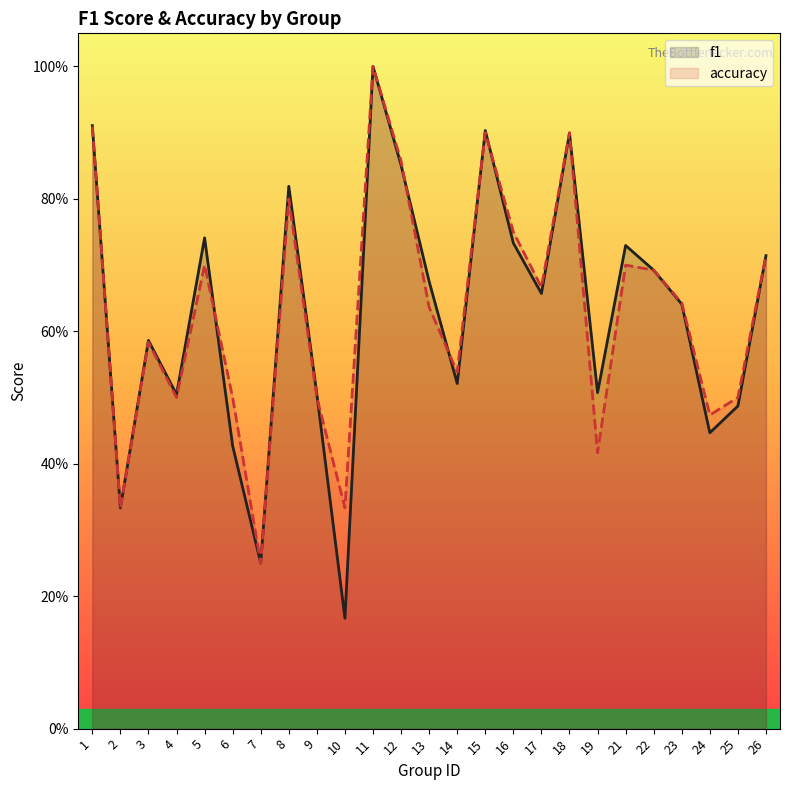

What is the sum of all accuracy values?

15.8